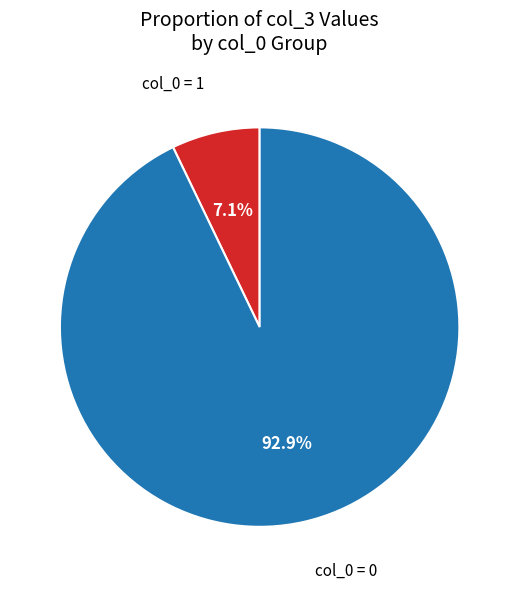

Combined, what portion of the pie is col_0 = 1 and col_0 = 0?

100.0%